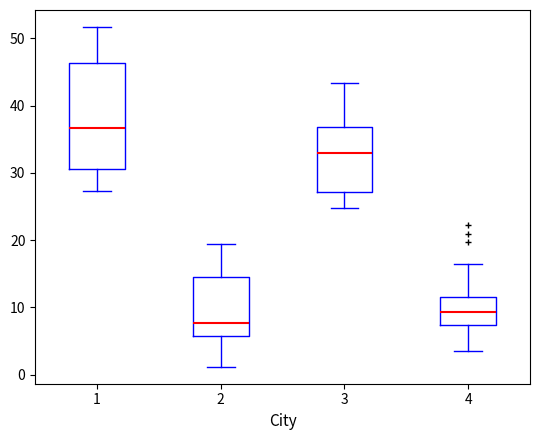

Reading left to right, read every box against the y-axis: the position of its median line, the range the box covers, and the ends of its whiskers. The values are not printed on the chart, so give them approximately, as read against the axis.

1: median 37, box 31 to 46, whiskers 27 to 52
2: median 8, box 6 to 14, whiskers 1 to 19
3: median 33, box 27 to 37, whiskers 25 to 43
4: median 9, box 7 to 11, whiskers 4 to 16